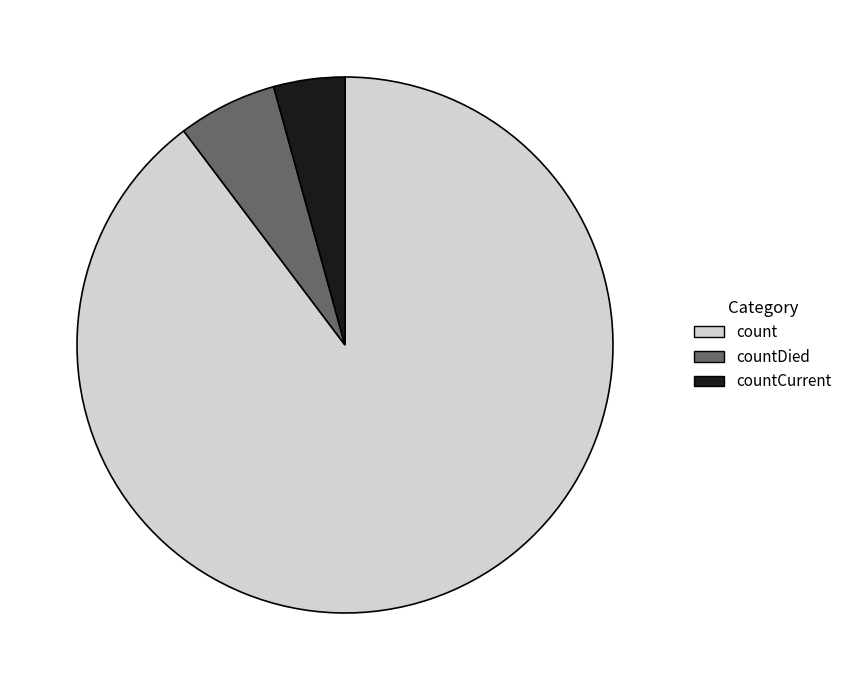

Which slice is the smallest?

countCurrent